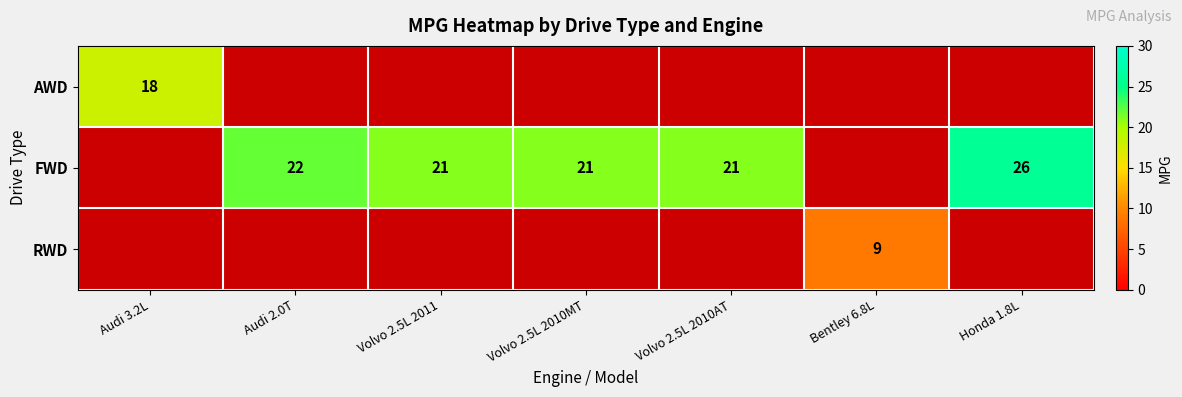

At which category does the chart reach its peak across all series?

Honda 1.8L